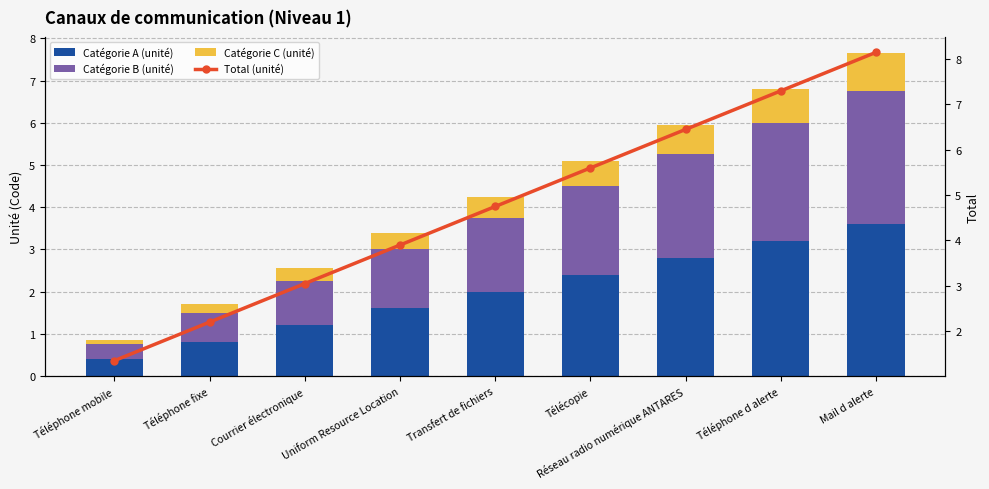

What is the label of the 4th bar from the left?

Uniform Resource Location